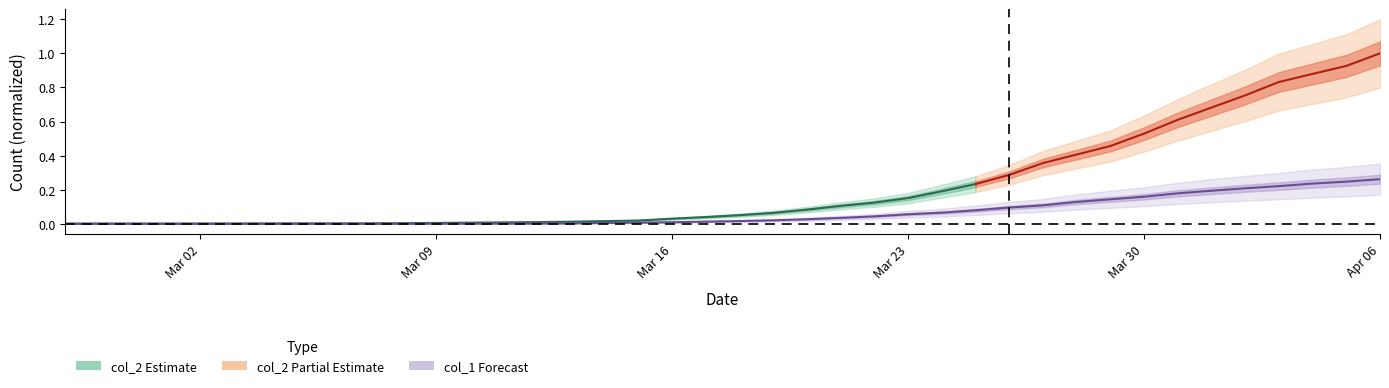

What is the change in value from 2020-02-27 to 2020-03-27?

+0.1